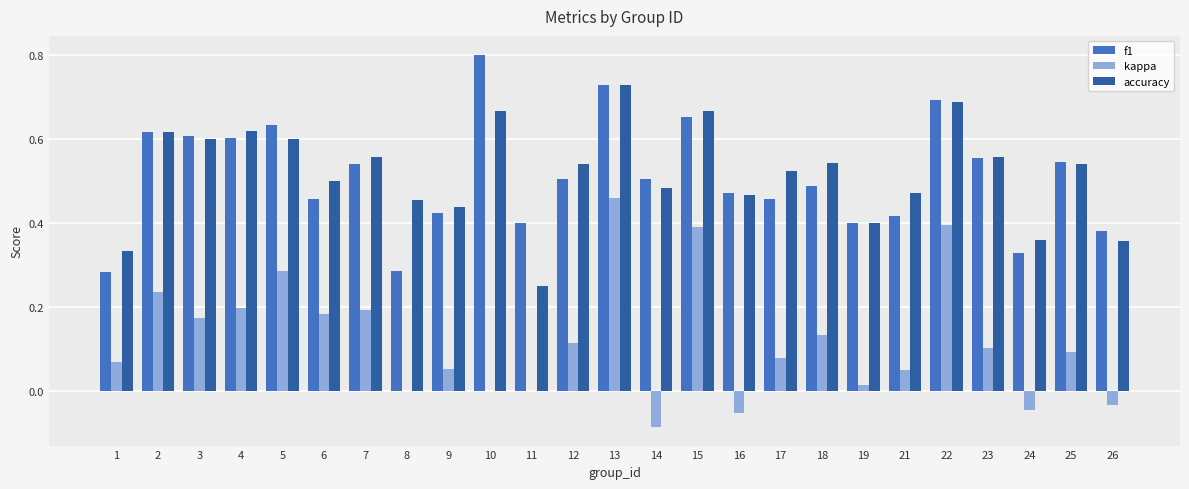

What is the sum of all accuracy values?

12.9